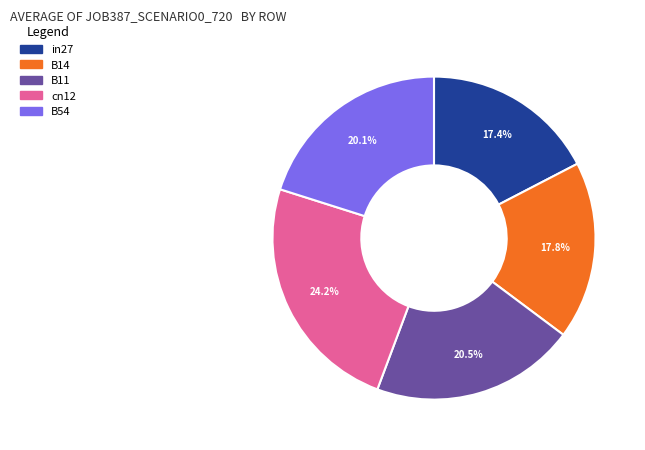

Which category has the biggest portion of the pie?

cn12